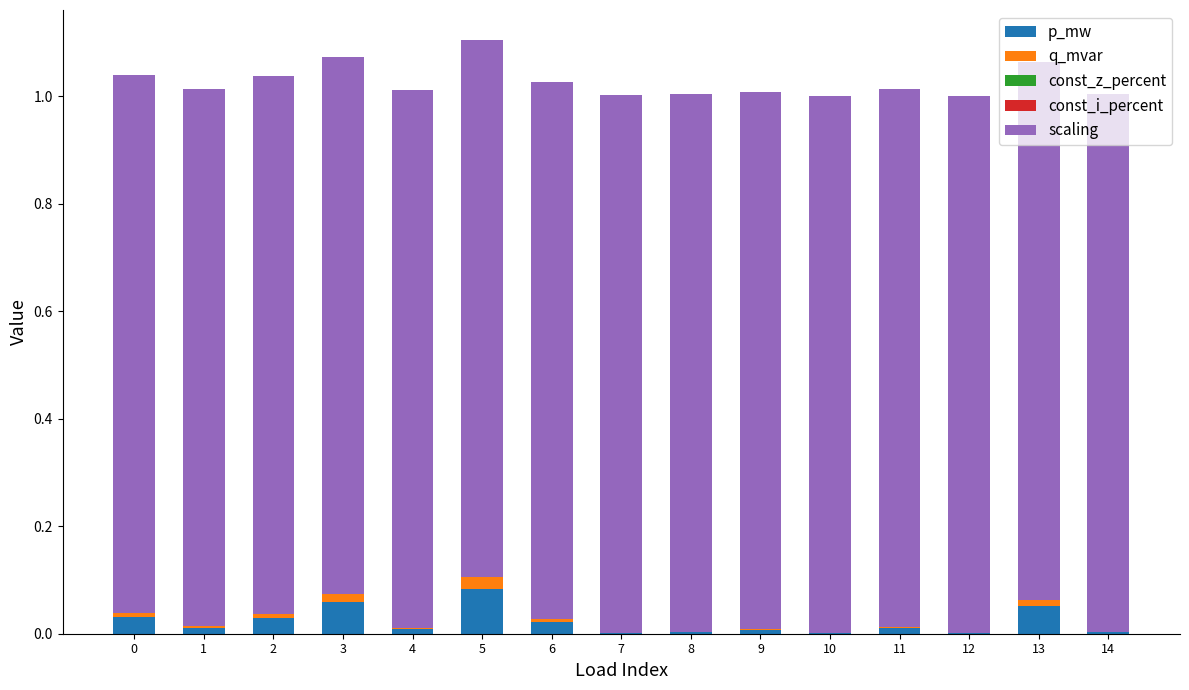

What is the sum of all p_mw values?

0.3